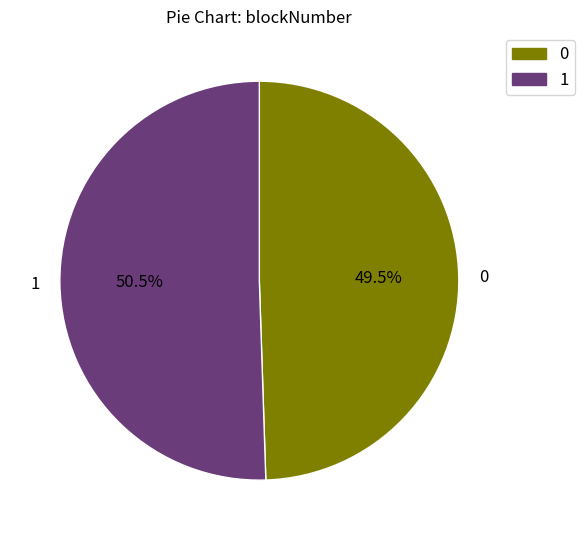

Which category has the biggest portion of the pie?

1